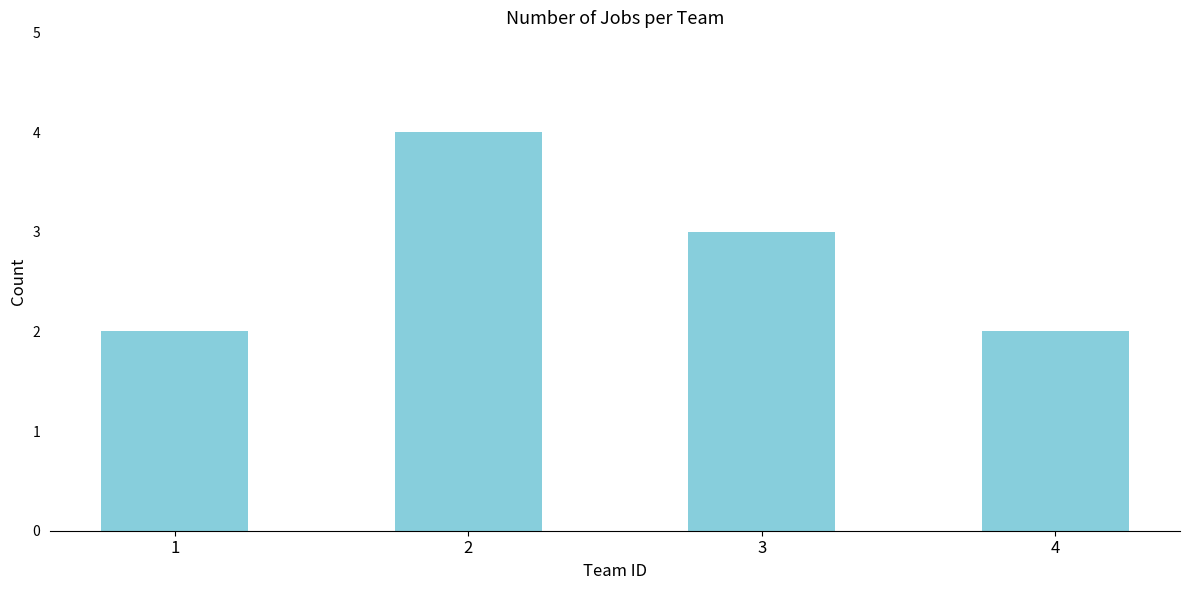

What is the greatest value displayed?

4